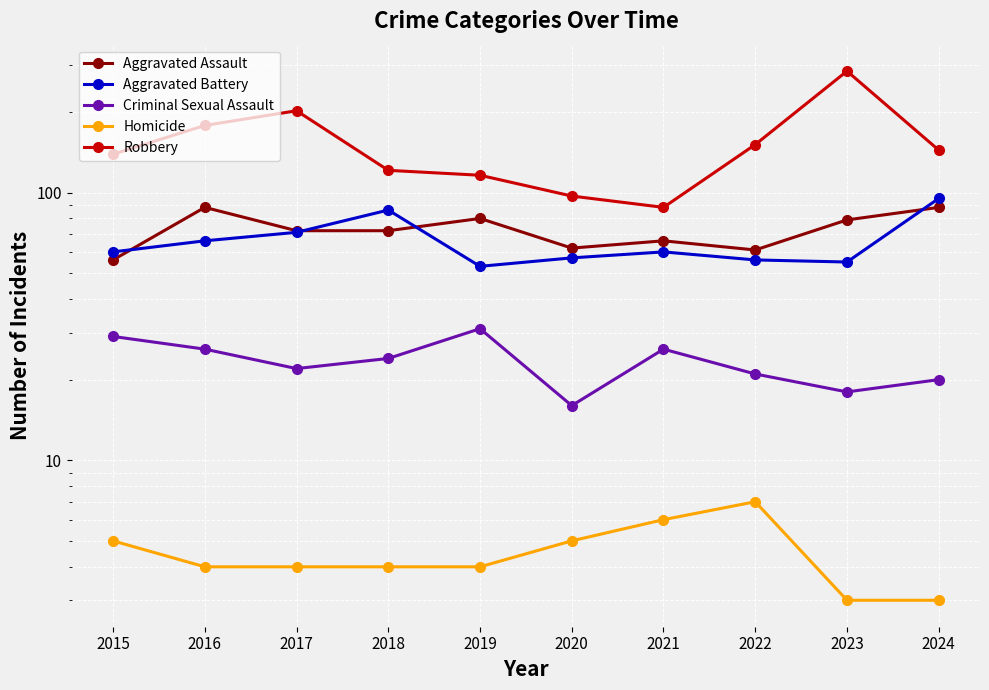

How many series are shown in this chart?

5